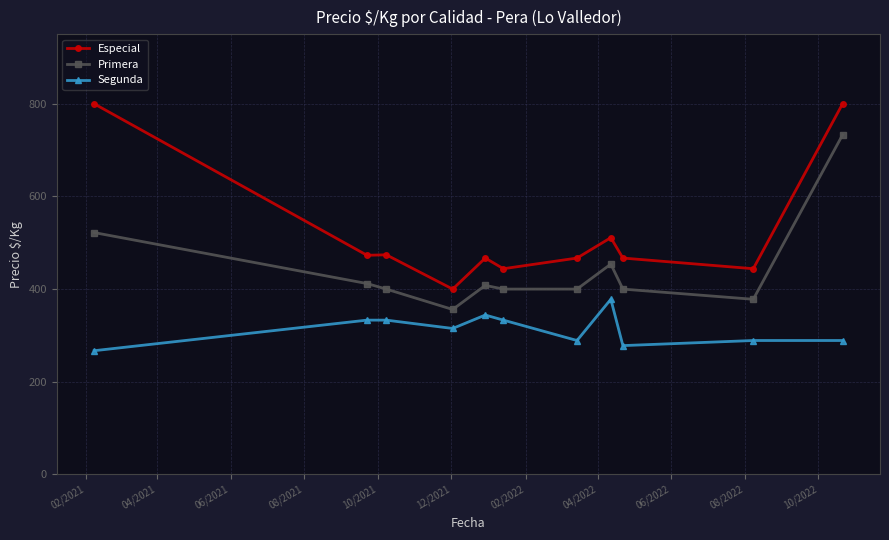

Which series has the largest range (max minus min)?

Especial